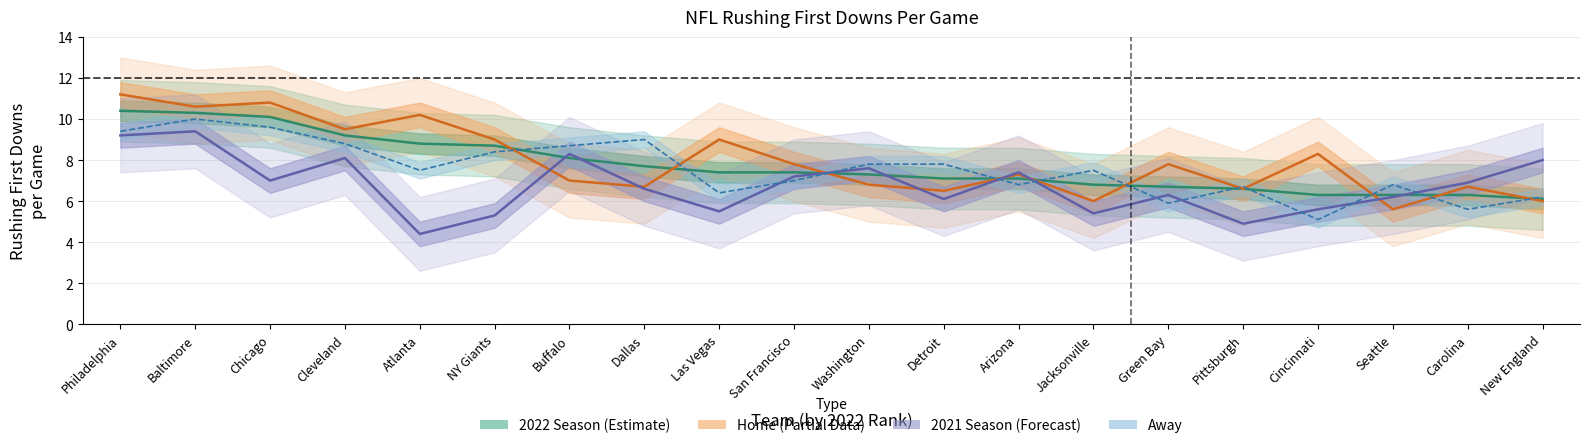

In Away, how many points are higher than both neighbors (excluding endpoints)?

5